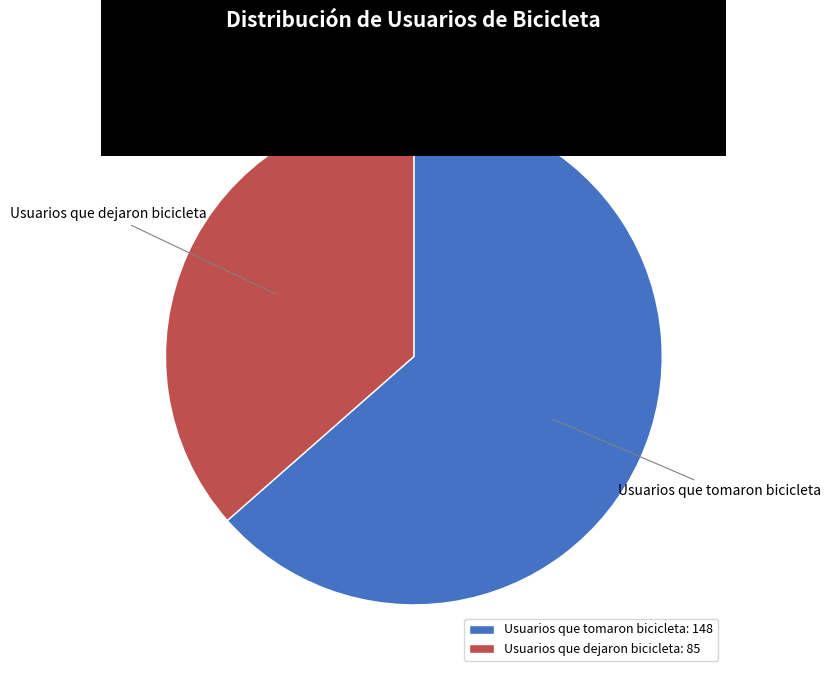

Is it true that Usuarios que dejaron bicicleta: 85 is 44% of the pie?

False